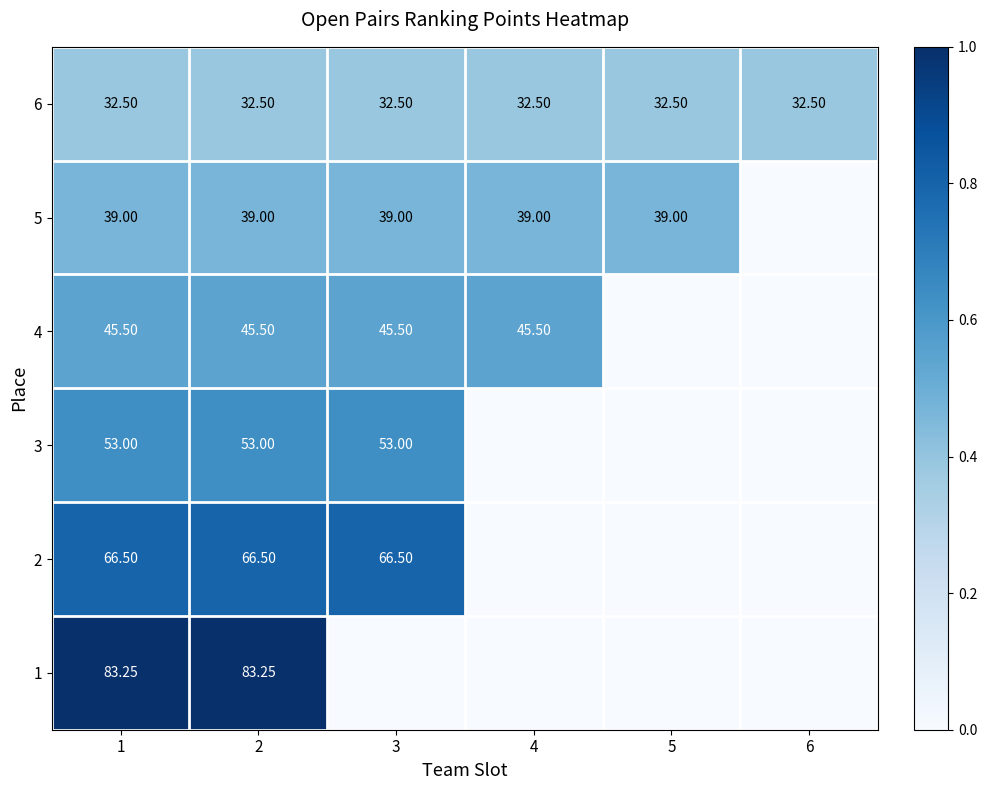

Count the number of data series in this chart.

6